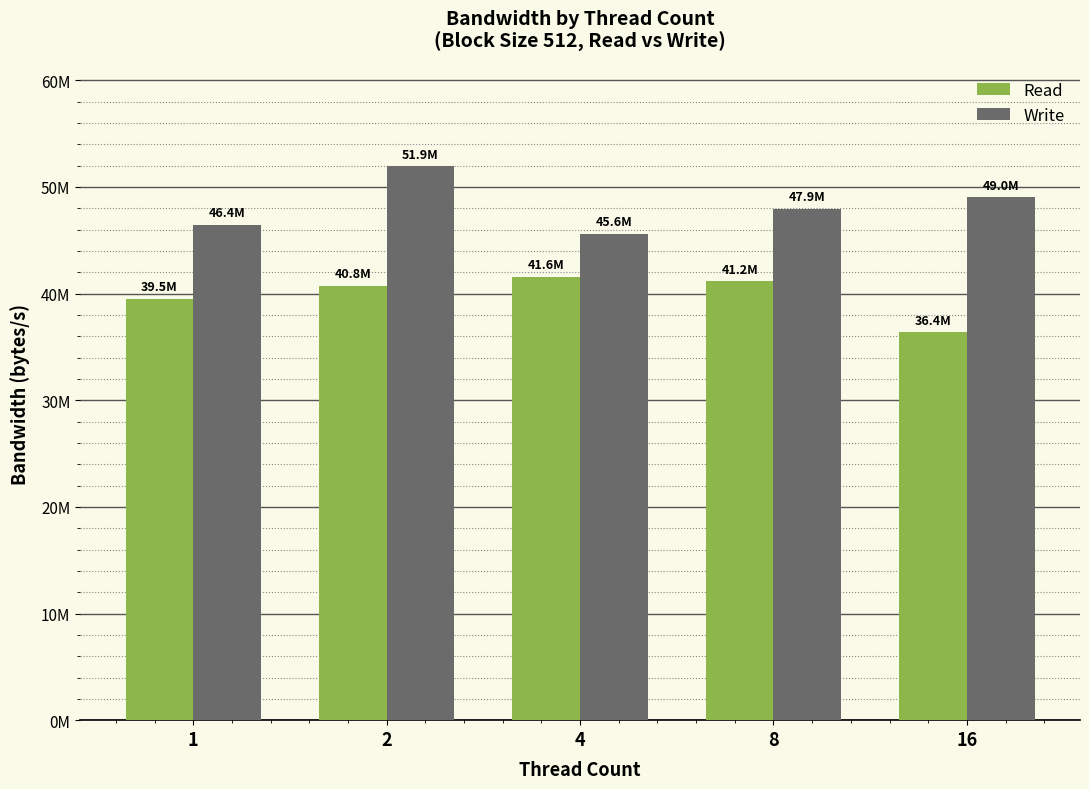

Does the chart contain any negative values?

No